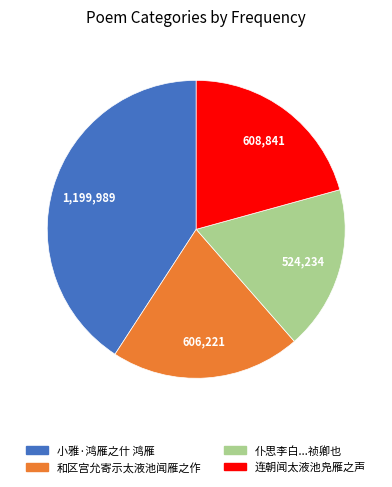

Is the sum of 连朝闻太液池凫雁之声 and 仆思李白...祯卿也 greater than half?

No